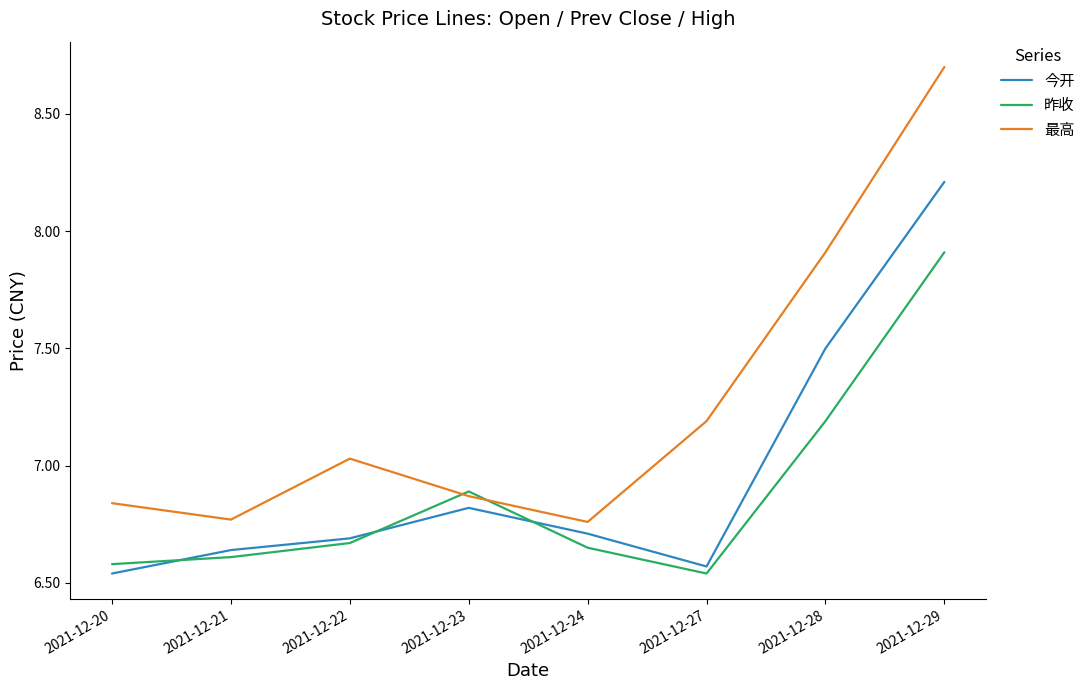

At which category is the sum across all series the highest?

2021-12-29